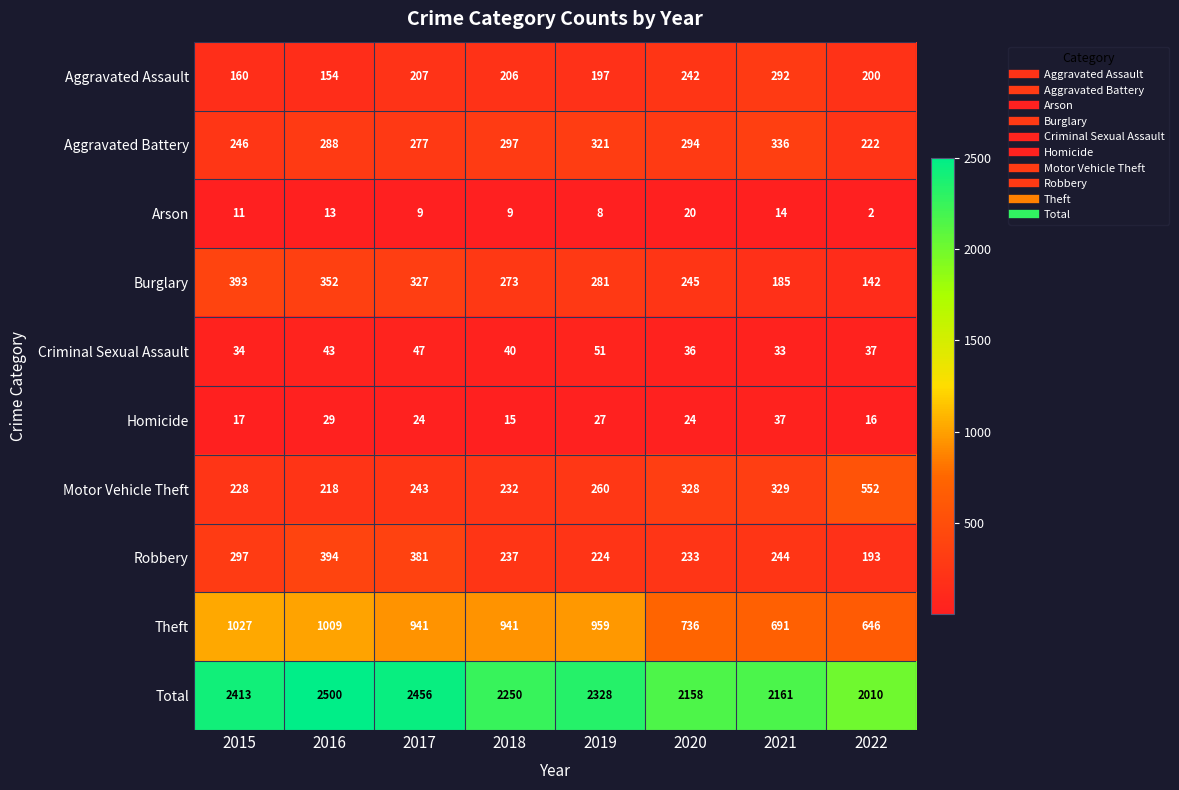

At which category is the sum across all series the highest?

2016